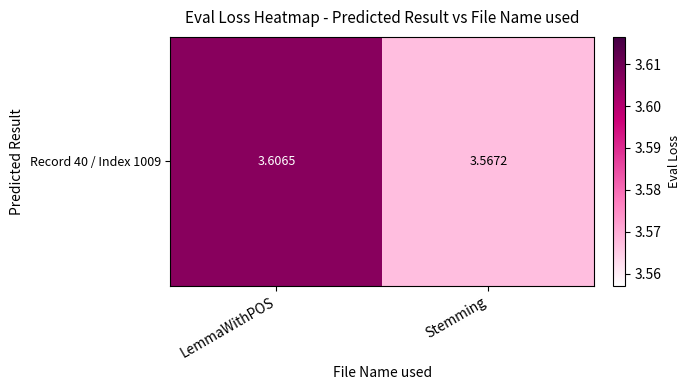

Count the values in the range 3 to 4.

2